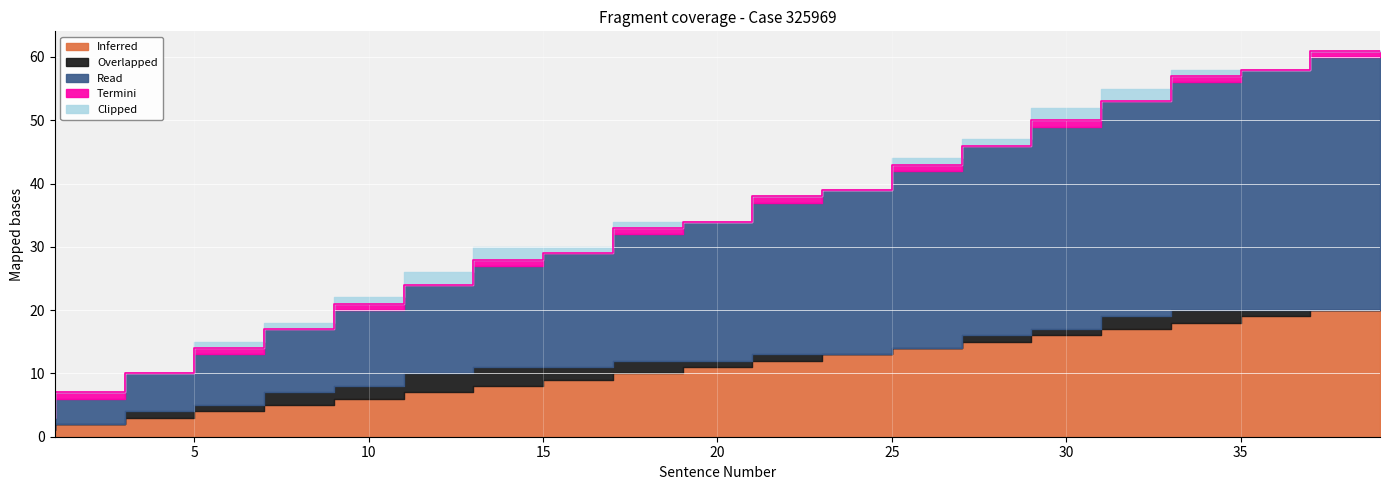

What is the approximate value of Inferred at 9?

5